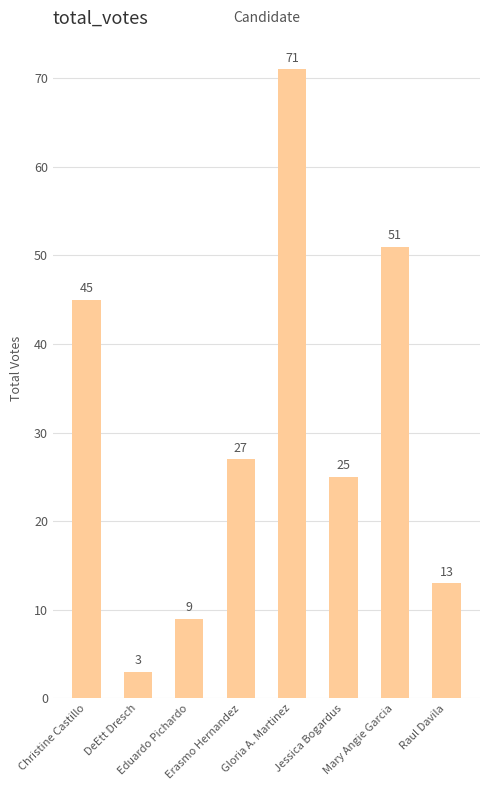

The chart shows a value of 73 at Mary Angie Garcia. True or false?

False